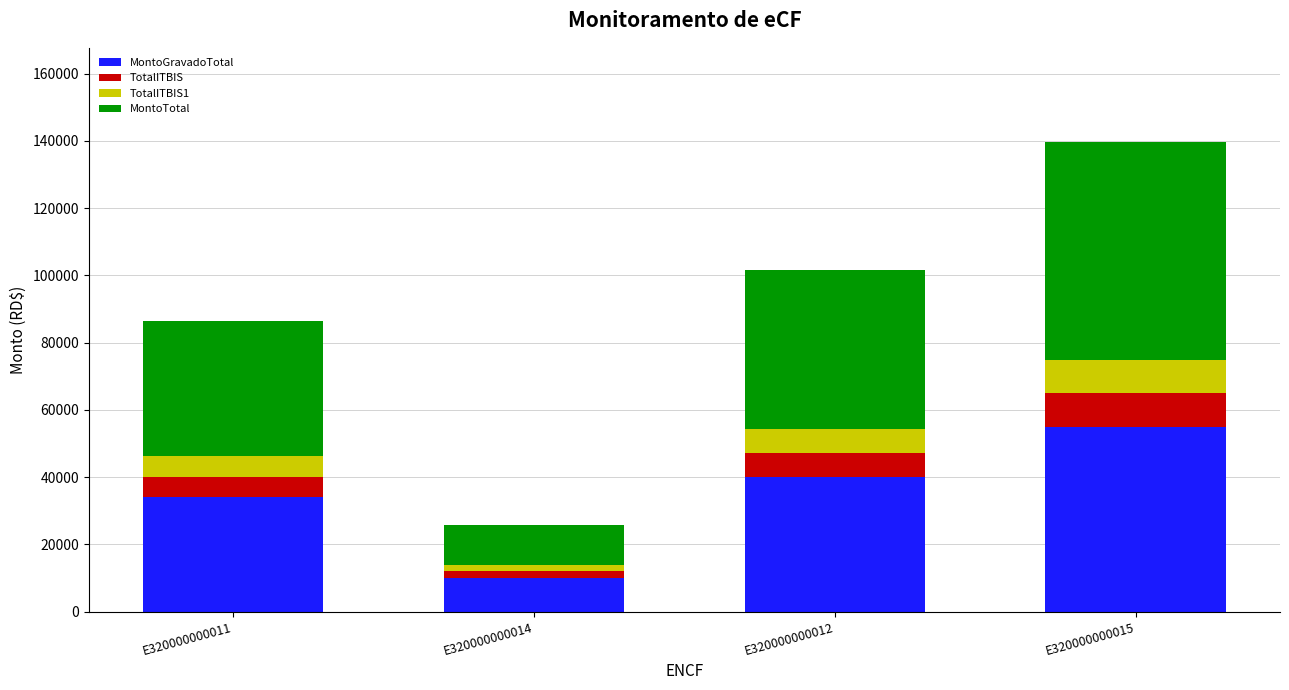

Reading left to right, transcribe the values for MontoGravadoTotal.

E320000000011=34000	E320000000014=10100	E320000000012=40000	E320000000015=55000